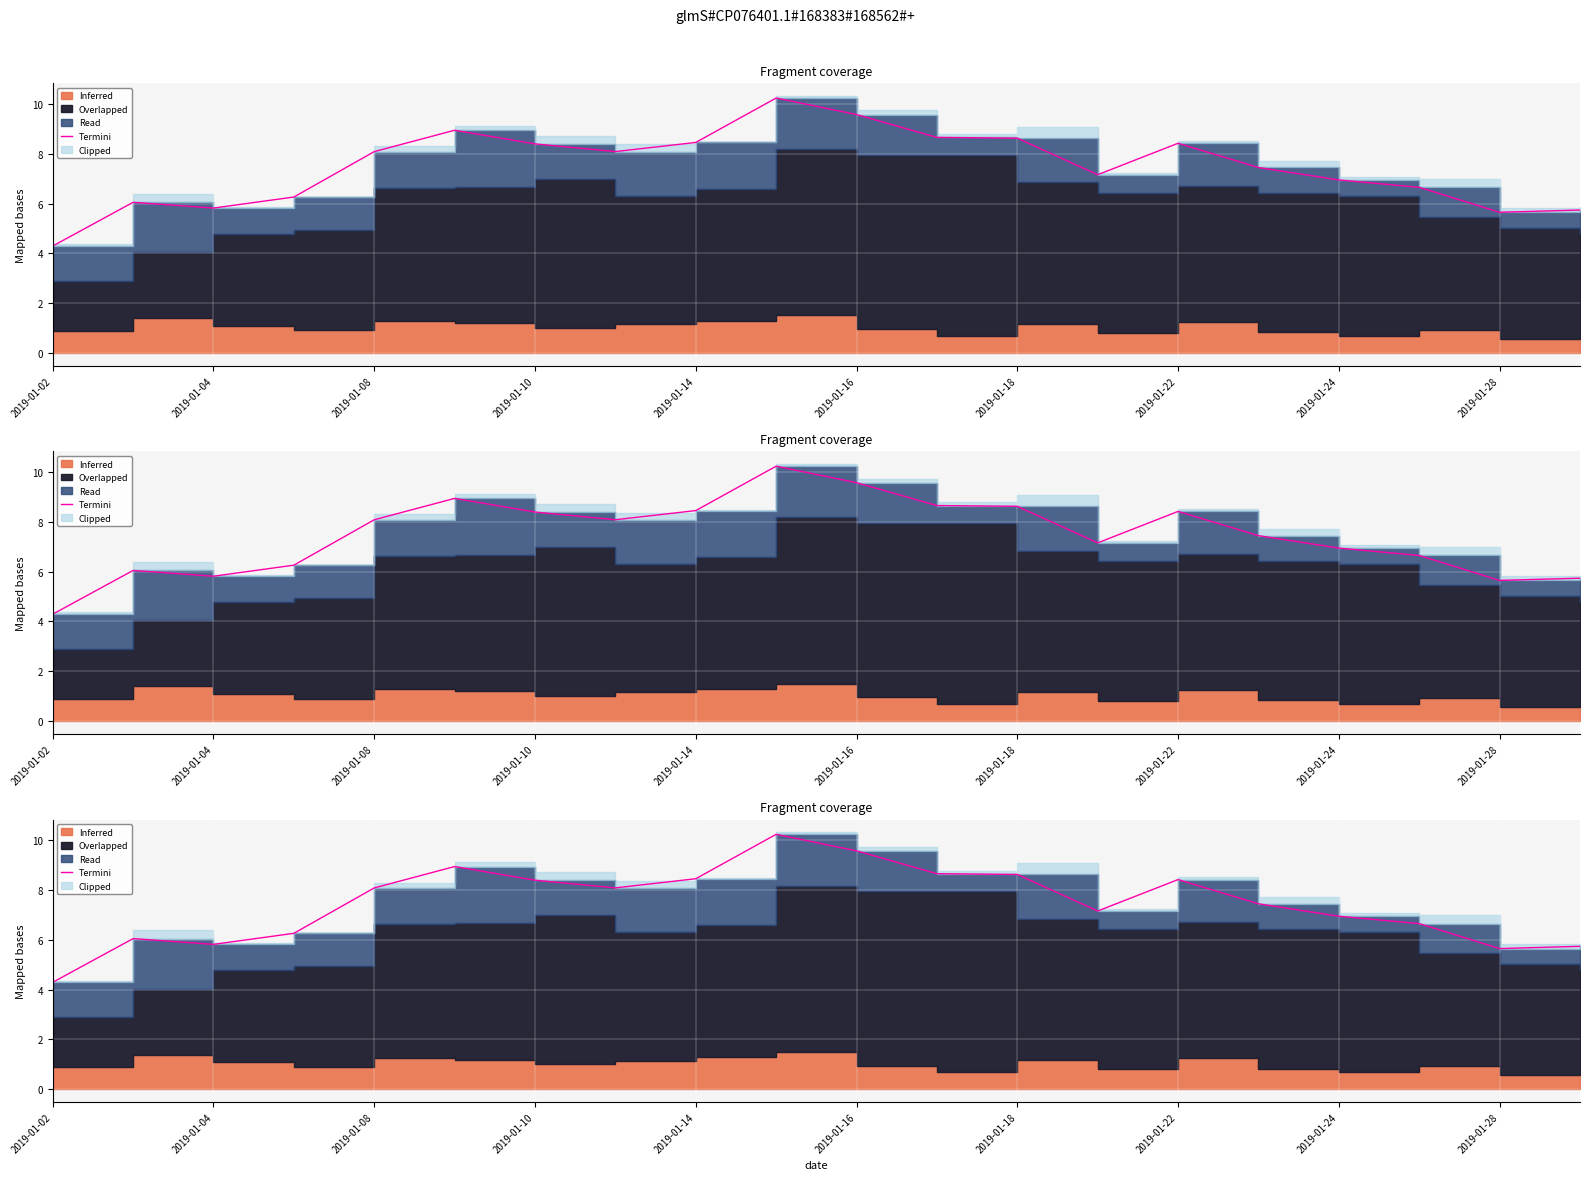

What is the difference between the maximum and minimum values?

5.9